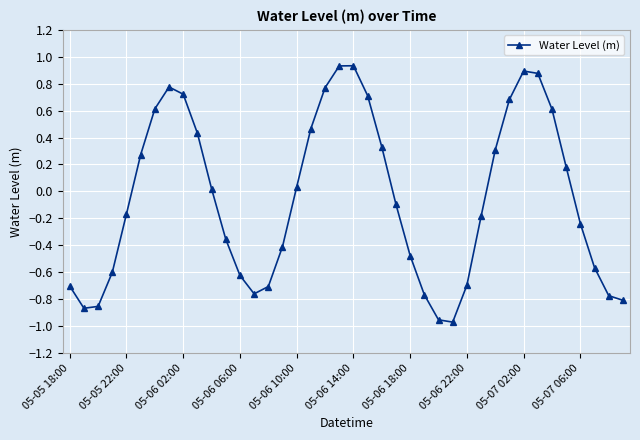

How many interior local peaks (higher than both neighbors) does the data have?

3